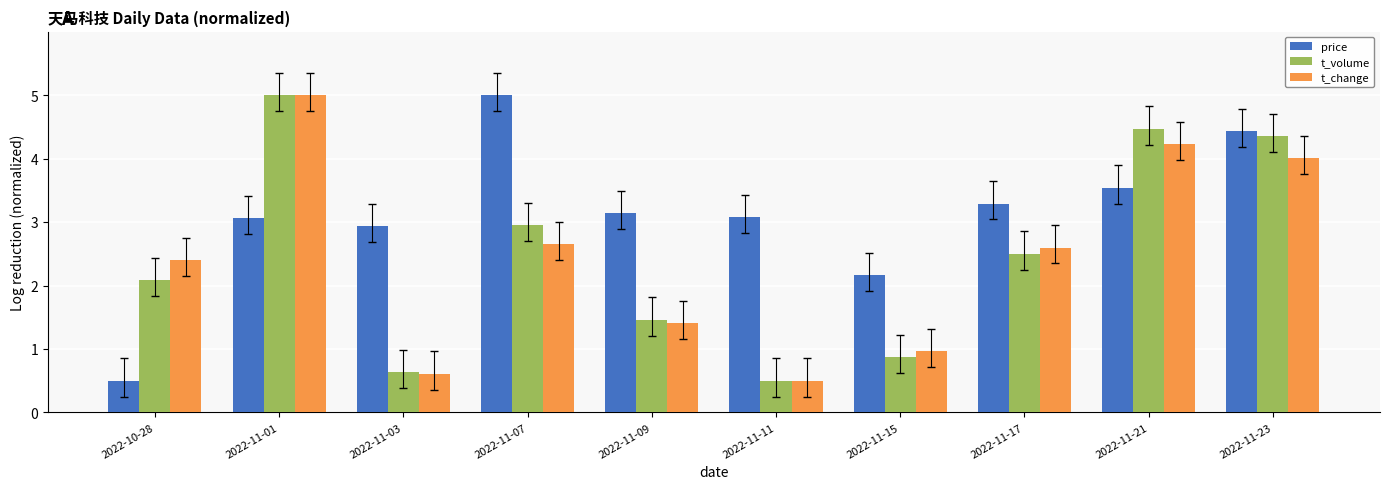

Which series has the largest total across all categories?

price